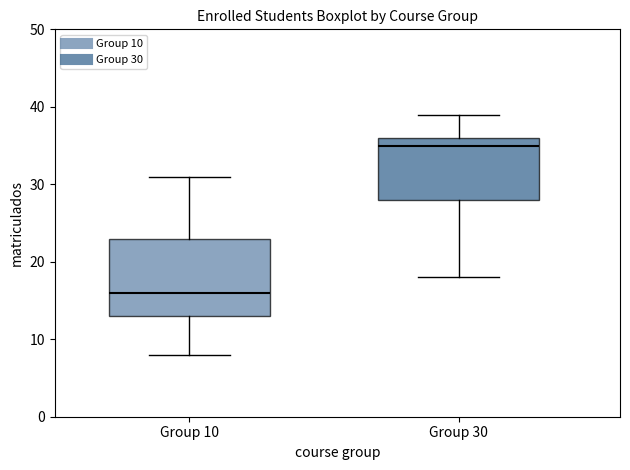

Comparing the boxes themselves (not the whiskers), which one is the tallest?

Group 10